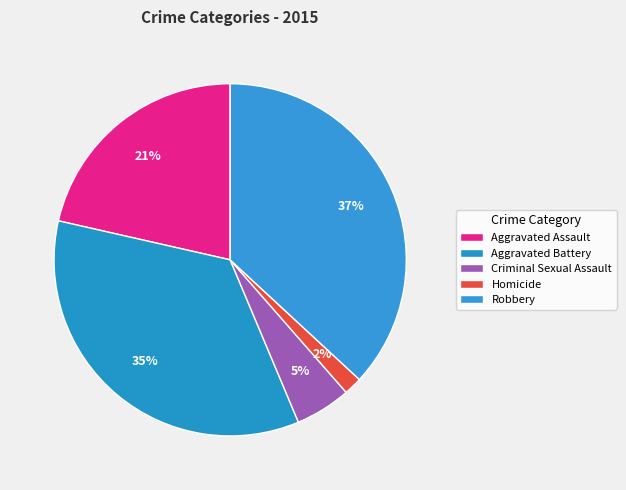

Count the number of slices in the pie.

5